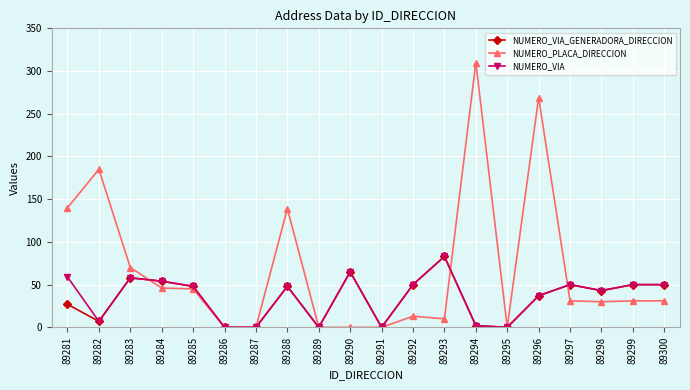

What is the sum of all NUMERO_VIA values?

704